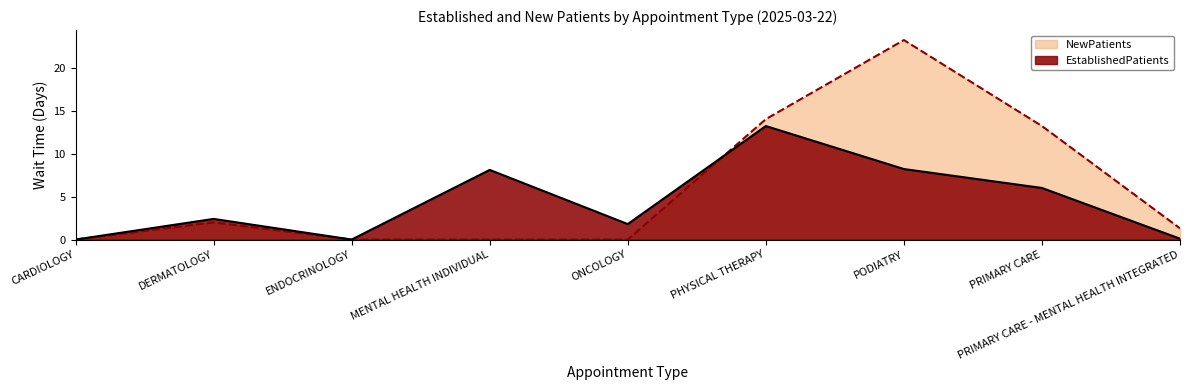

What is the average value of the NewPatients series?

6.0